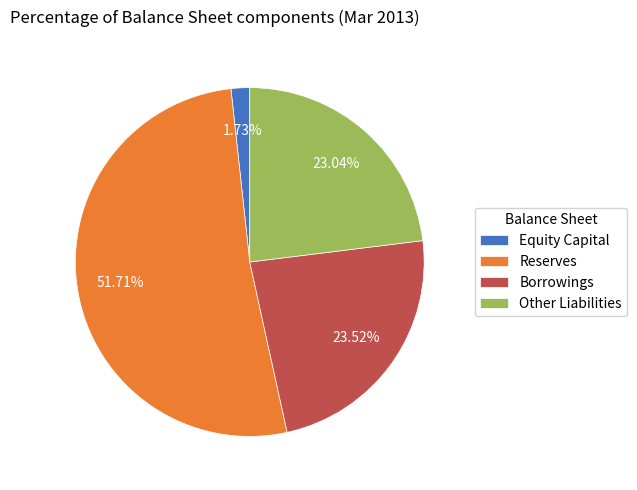

The Borrowings slice represents 30% of the pie. True or false?

False